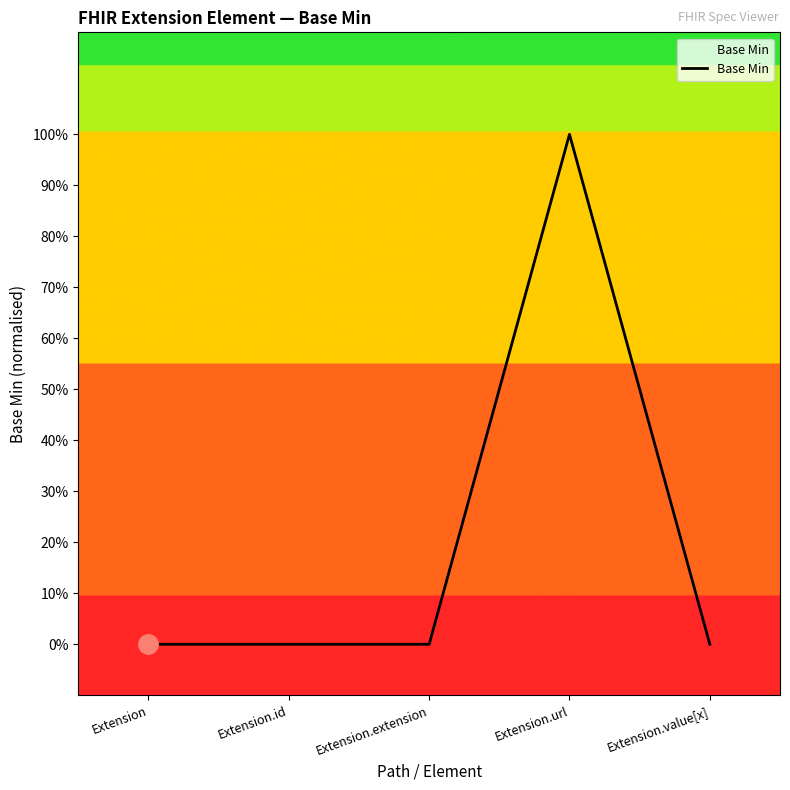

Does the chart have visible grid lines?

No